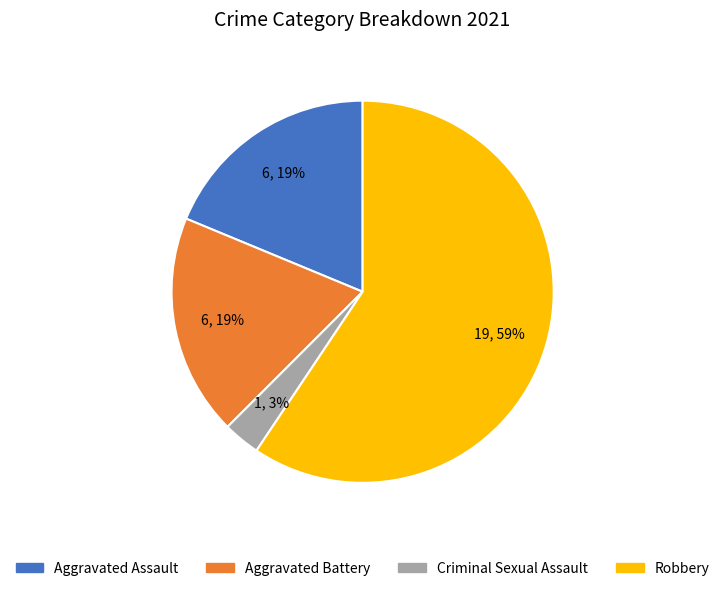

True or false: Criminal Sexual Assault accounts for 3% of the total.

True